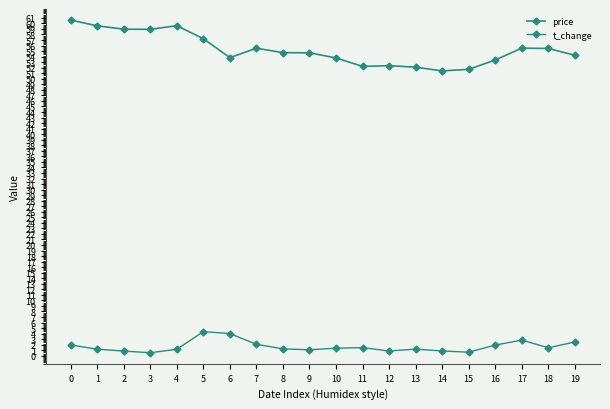

What is the total value across all series at 11?

53.7